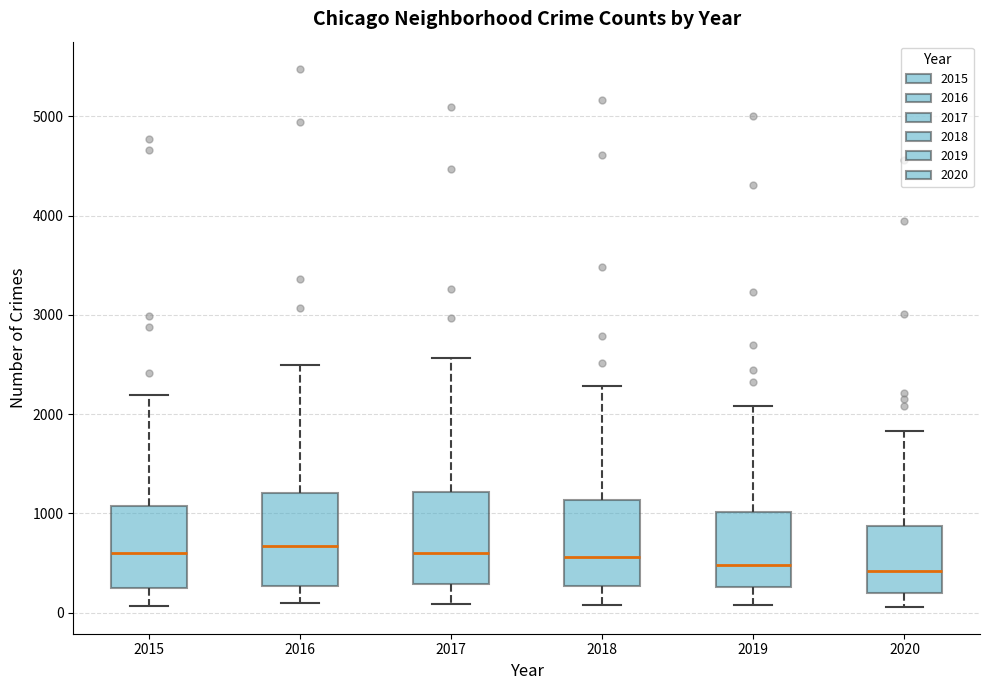

Where is the upper edge of the box at x = 2017 on the y-axis? The values are not printed on the chart, so give them approximately, as read against the axis.

1200